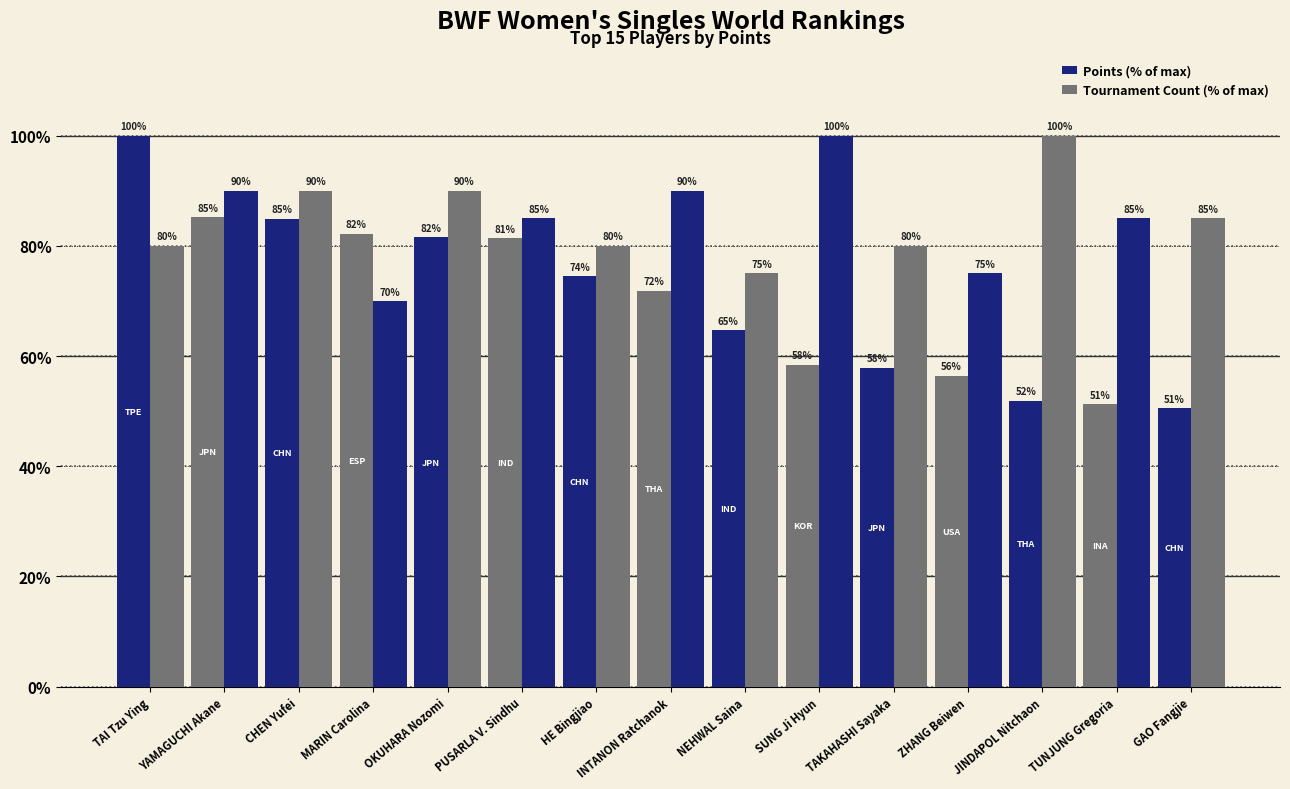

Is the value of Tournament Count (% of max) at TAI Tzu Ying greater than the value of Points (% of max) at YAMAGUCHI Akane?

No